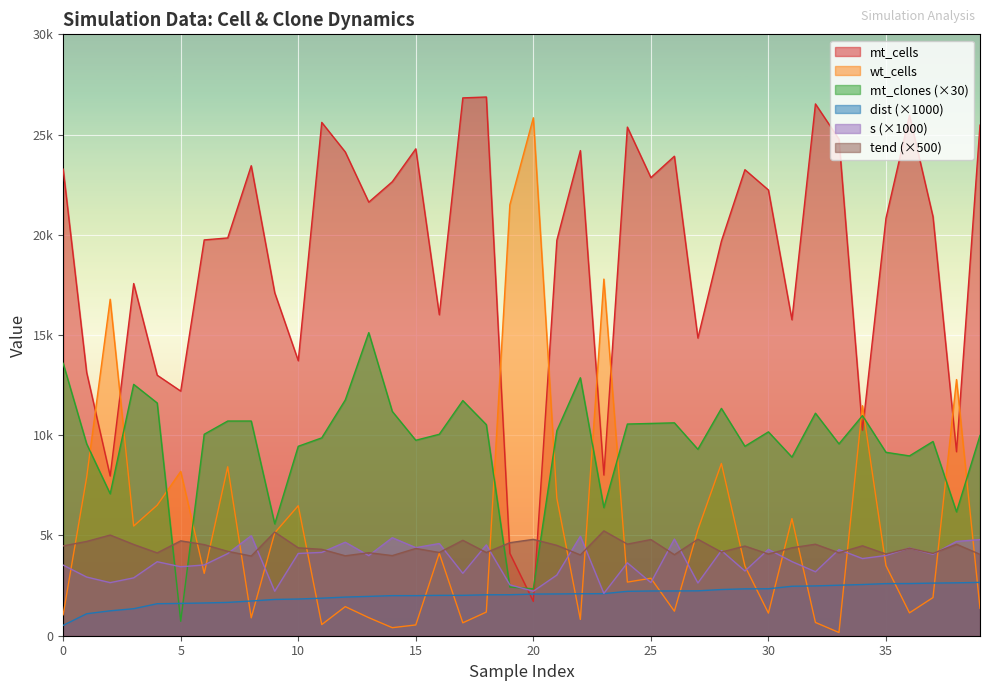

What is the label of the 5th point from the right?

35